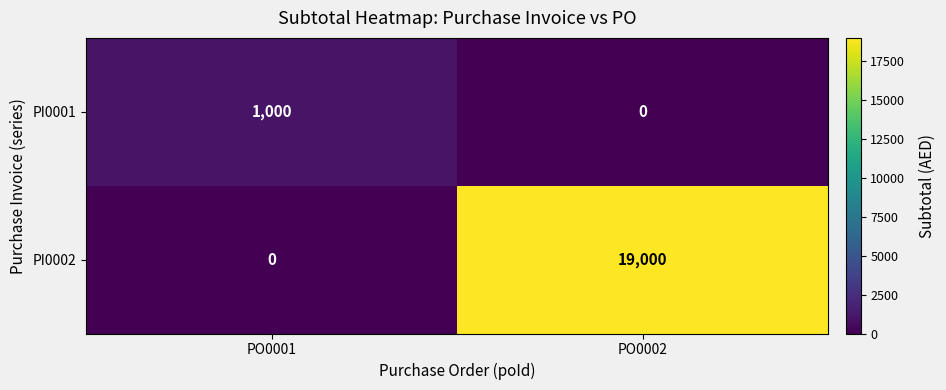

Where is PI0002 nearest to the value 9500?

PO0001